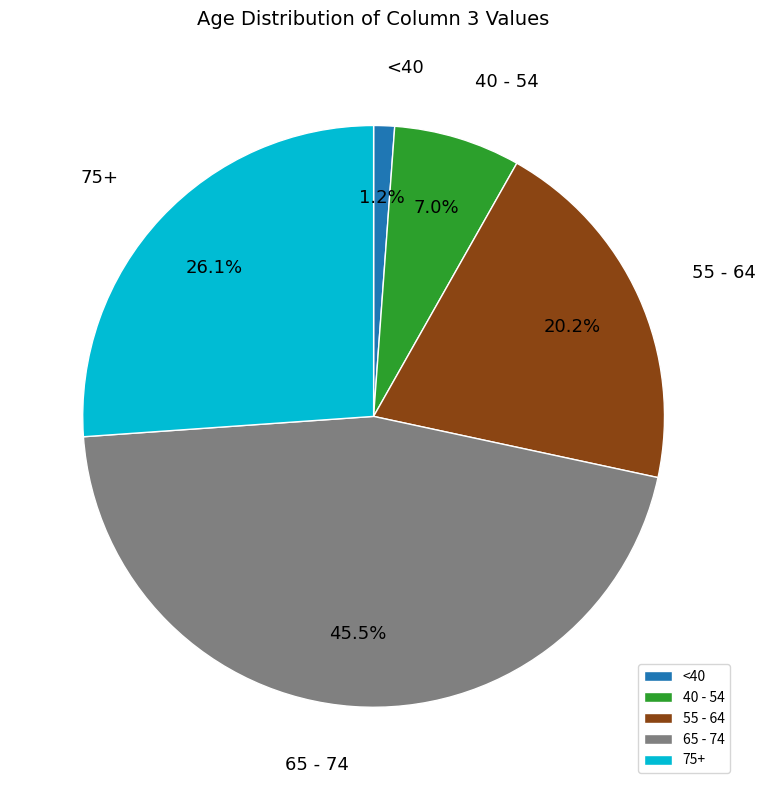

Count the number of slices in the pie.

5